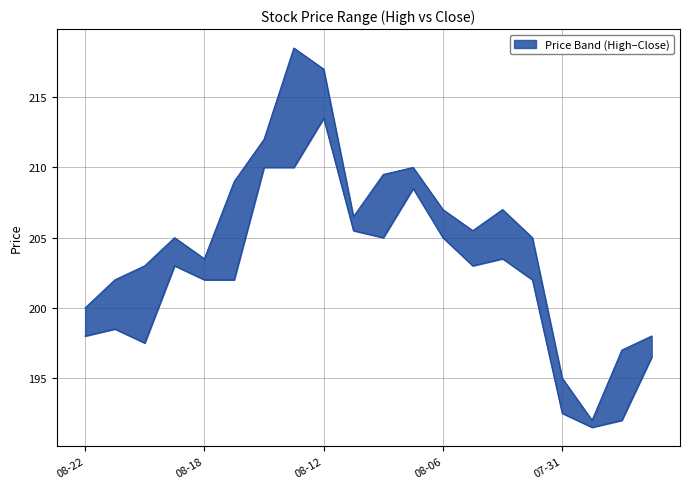

How many lines are shown in the chart?

2